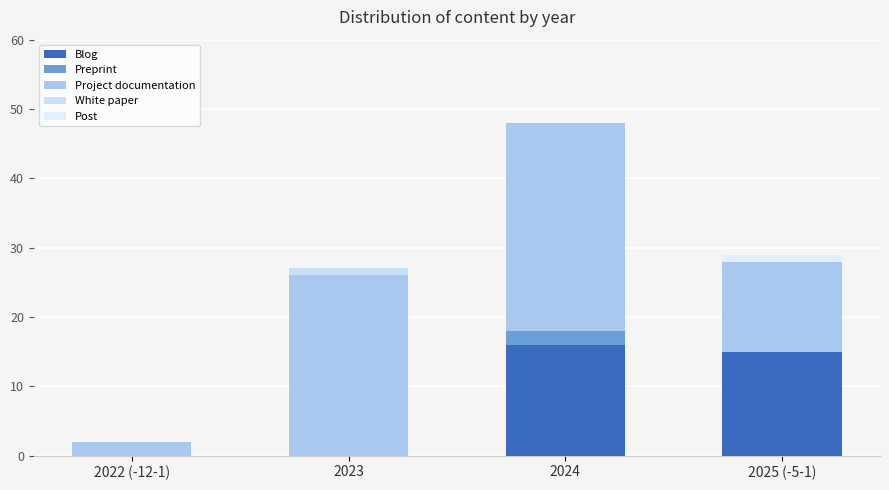

How many series are shown in this chart?

5